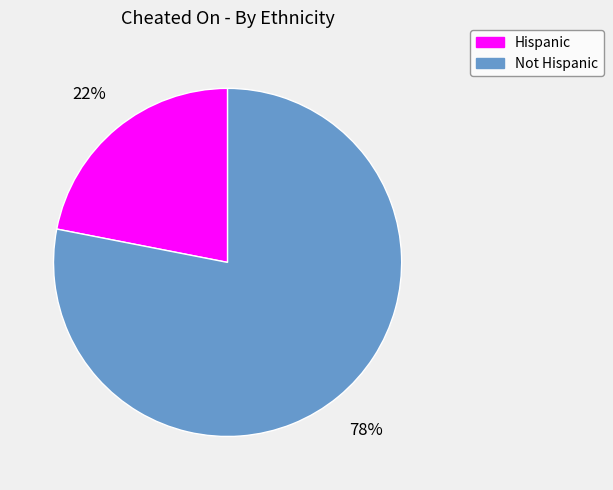

What is the largest slice in the pie chart?

Not Hispanic